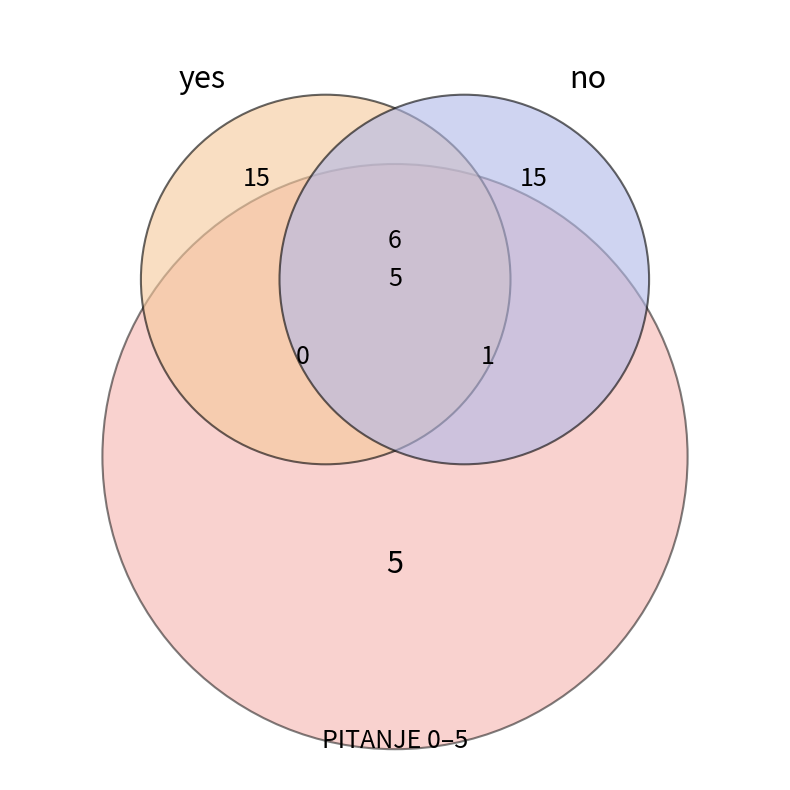

Which slice is the smallest?

yes